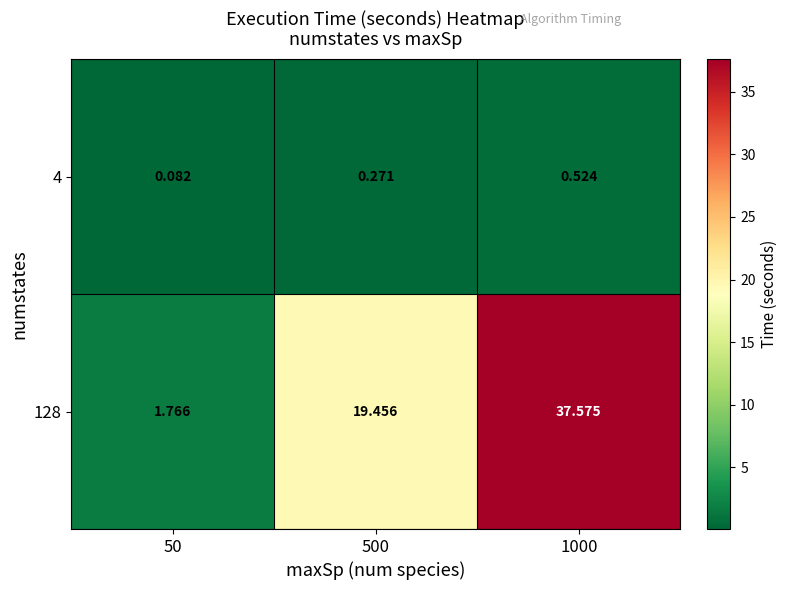

Is the value of 128 at 1000 greater than the value of 4 at 500?

Yes